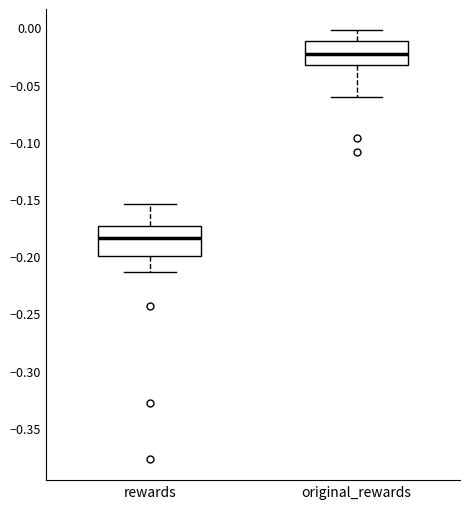

Reading left to right, read every box against the y-axis: the position of its median line, the range the box covers, and the ends of its whiskers. The values are not printed on the chart, so give them approximately, as read against the axis.

rewards: median -0.185, box -0.200 to -0.175, whiskers -0.215 to -0.155
original_rewards: median -0.025, box -0.035 to -0.010, whiskers -0.060 to -0.005